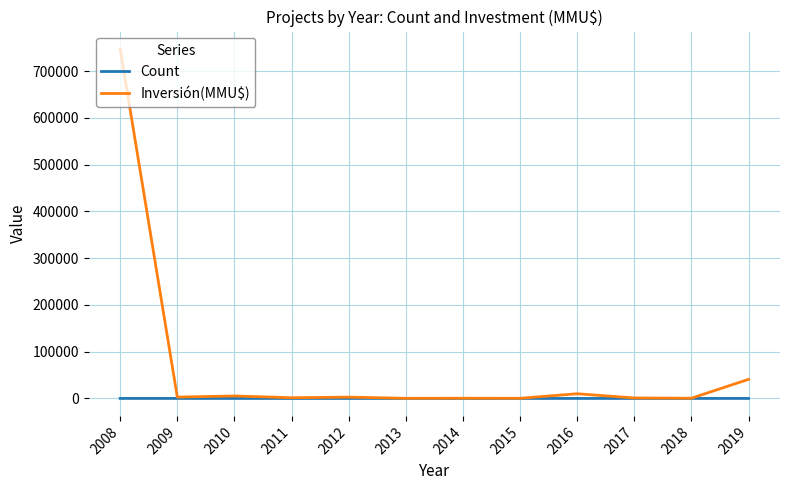

What is the maximum value shown in the chart?

747118